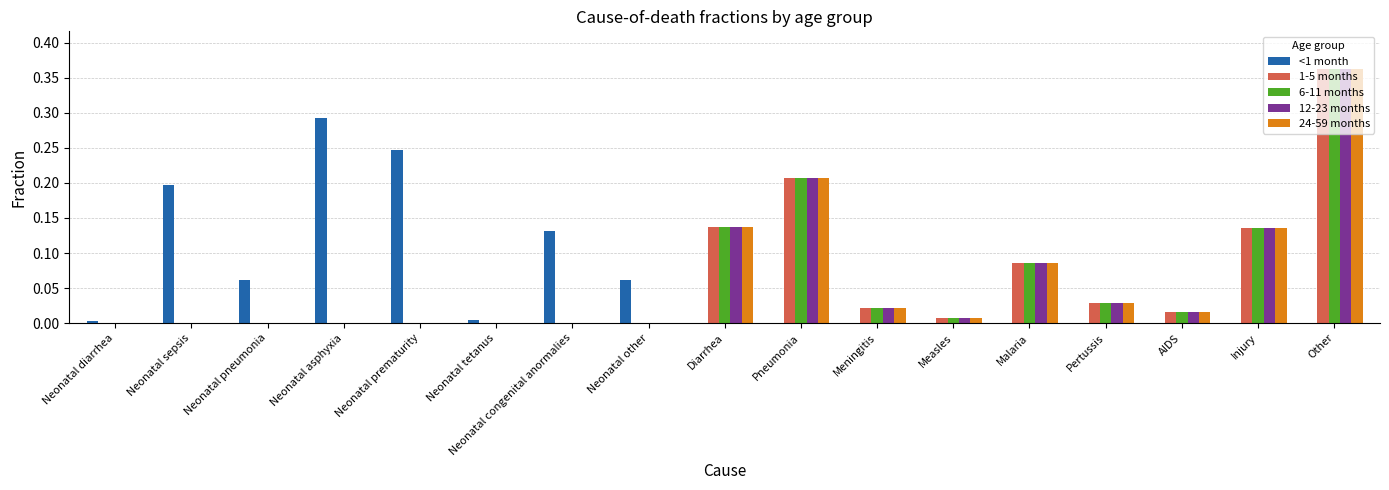

How many categories are shown in the chart?

17